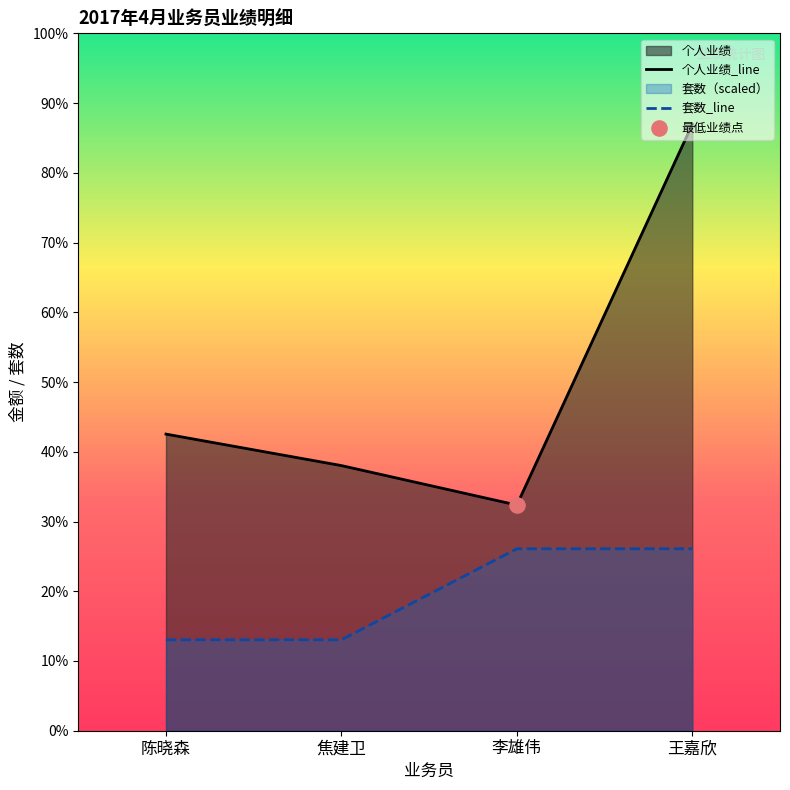

Which series has the largest total across all categories?

个人业绩_line